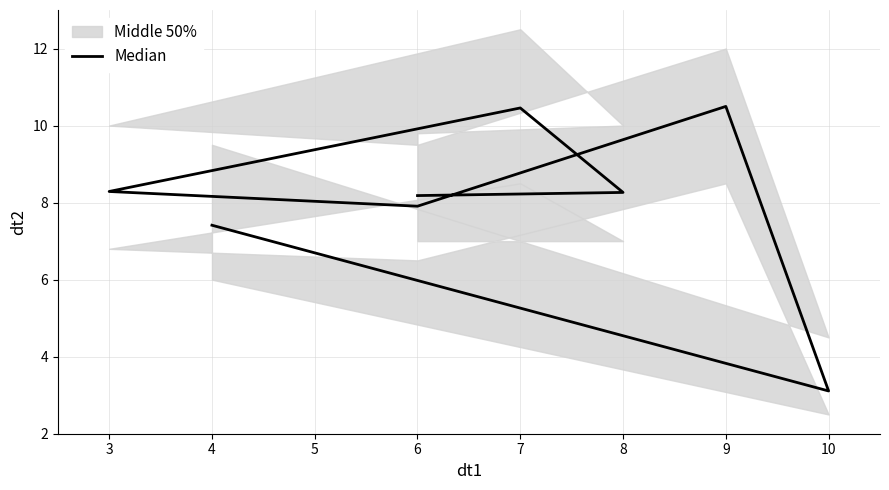

Reading right to left, what are all the values shown in this chart?

8.2	8.3	10.5	8.3	7.9	10.5	3.1	7.4